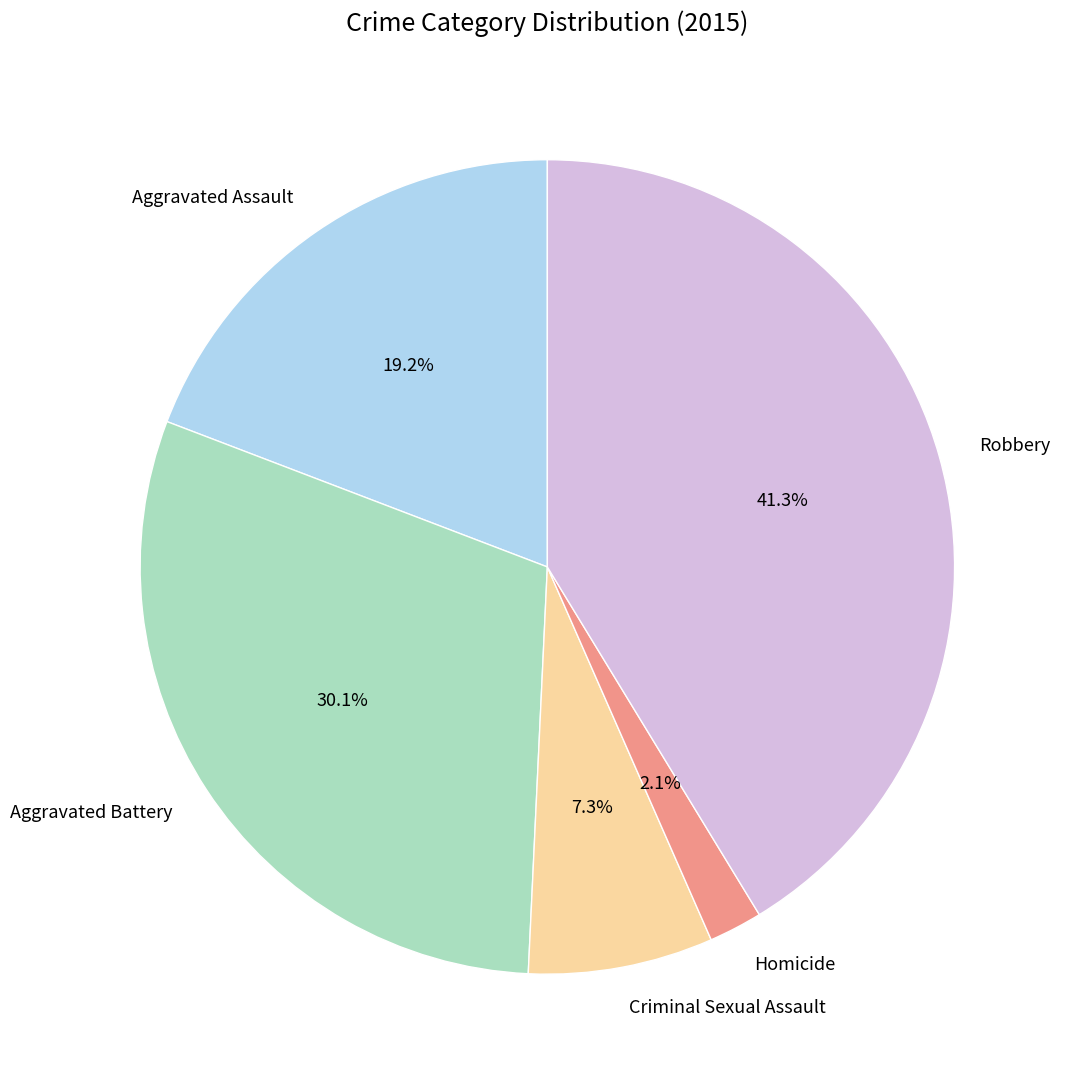

Is Homicide the majority of the pie?

No